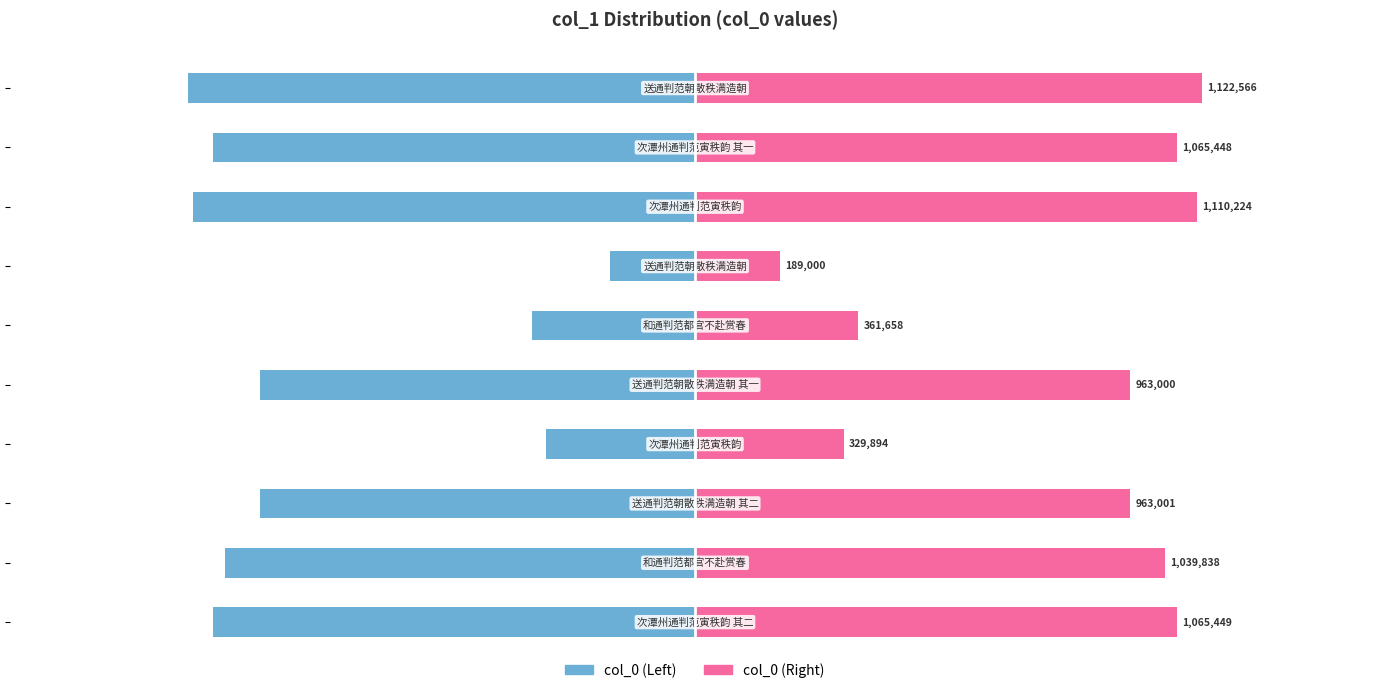

Which series has the largest range (max minus min)?

col_0 (Left)